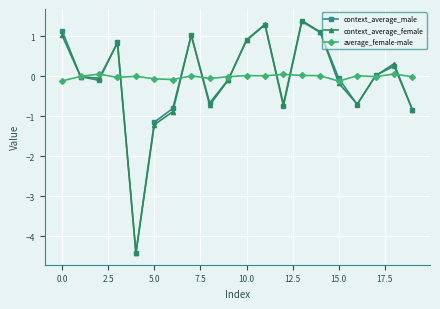

Which series has the largest range (max minus min)?

context_average_female